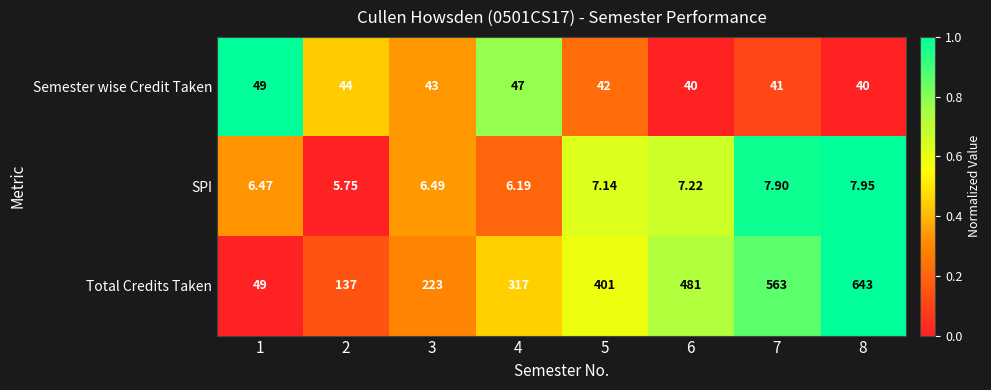

Is the value of Total Credits Taken at 7 greater than the value of Semester wise Credit Taken at 5?

Yes